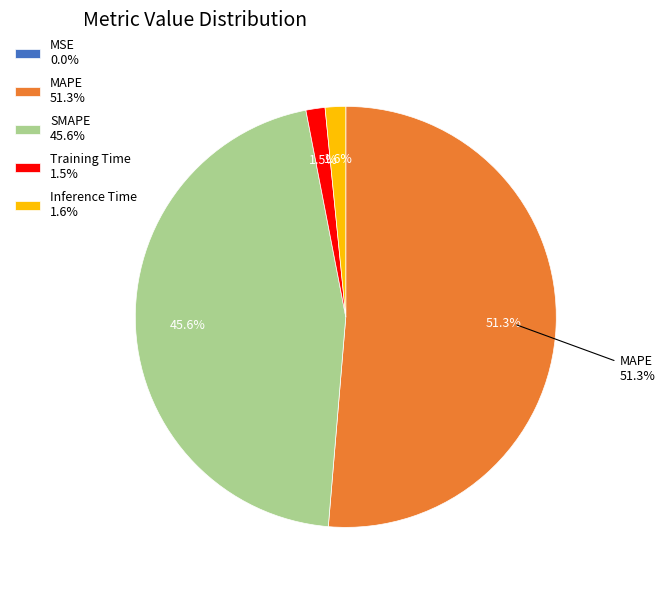

How much of the chart is everything except MAPE 51.3%?

48.7%